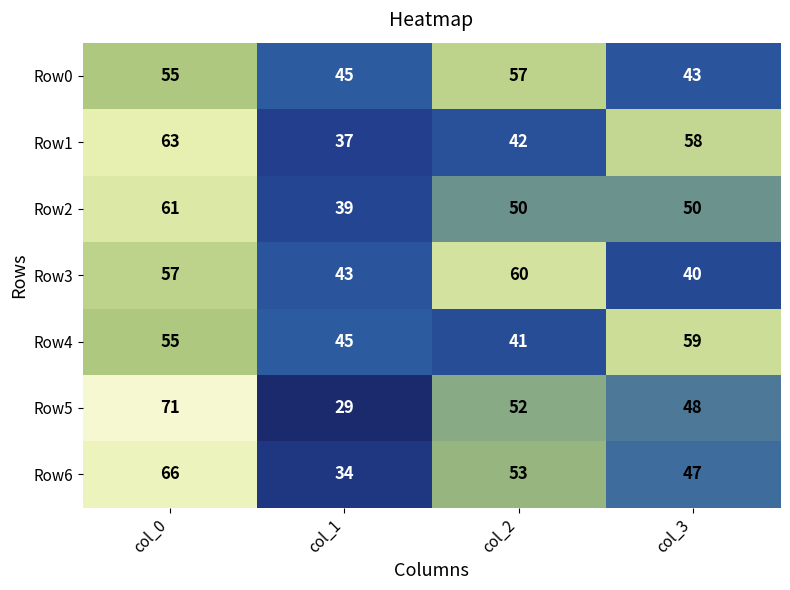

Rank the series by their maximum value, from lowest to highest.

Row0, Row4, Row3, Row2, Row1, Row6, Row5